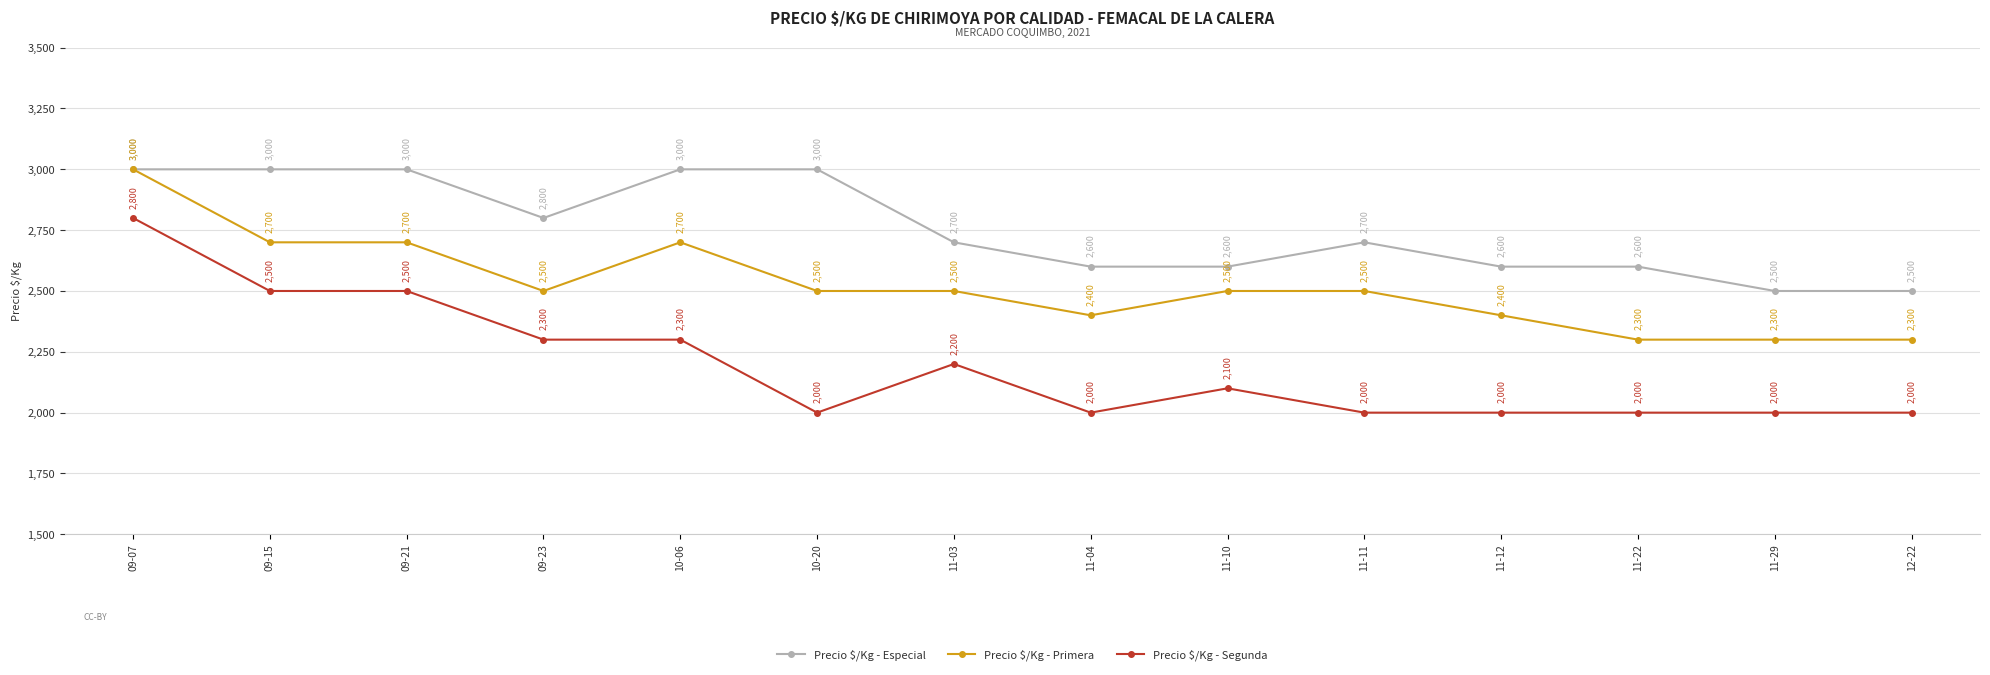

What is the average value of the Precio $/Kg - Primera series?

2521